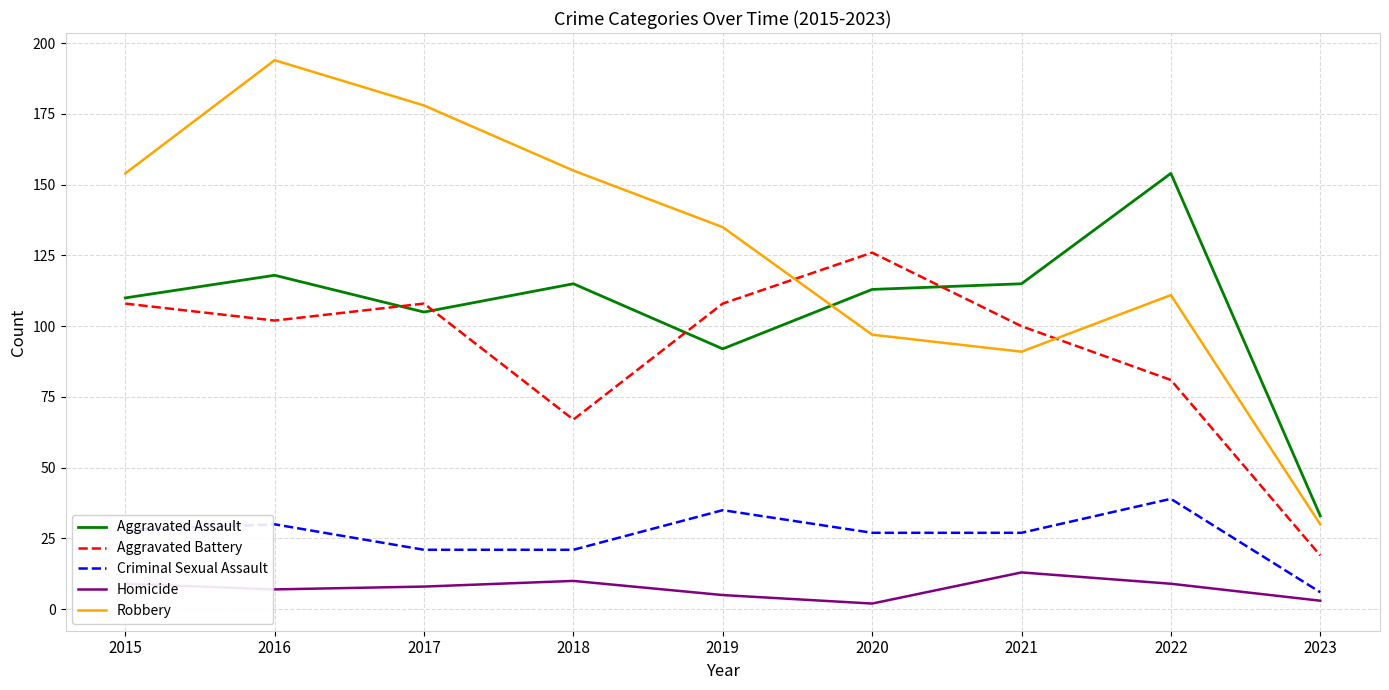

What is the sum of all Criminal Sexual Assault values?

234